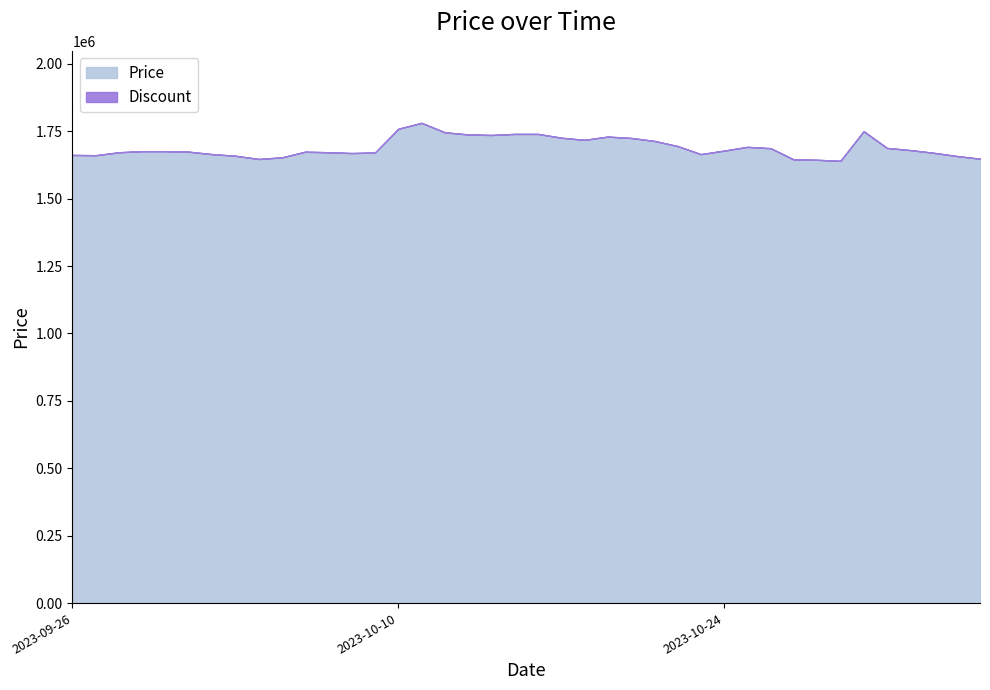

Count the number of data series in this chart.

2